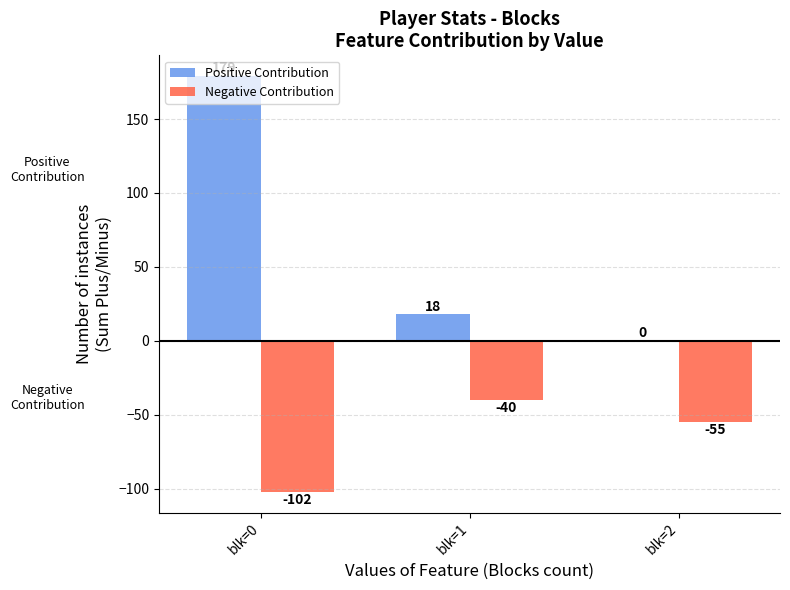

True or false: Positive Contribution has a value of 0 at blk=2.

True